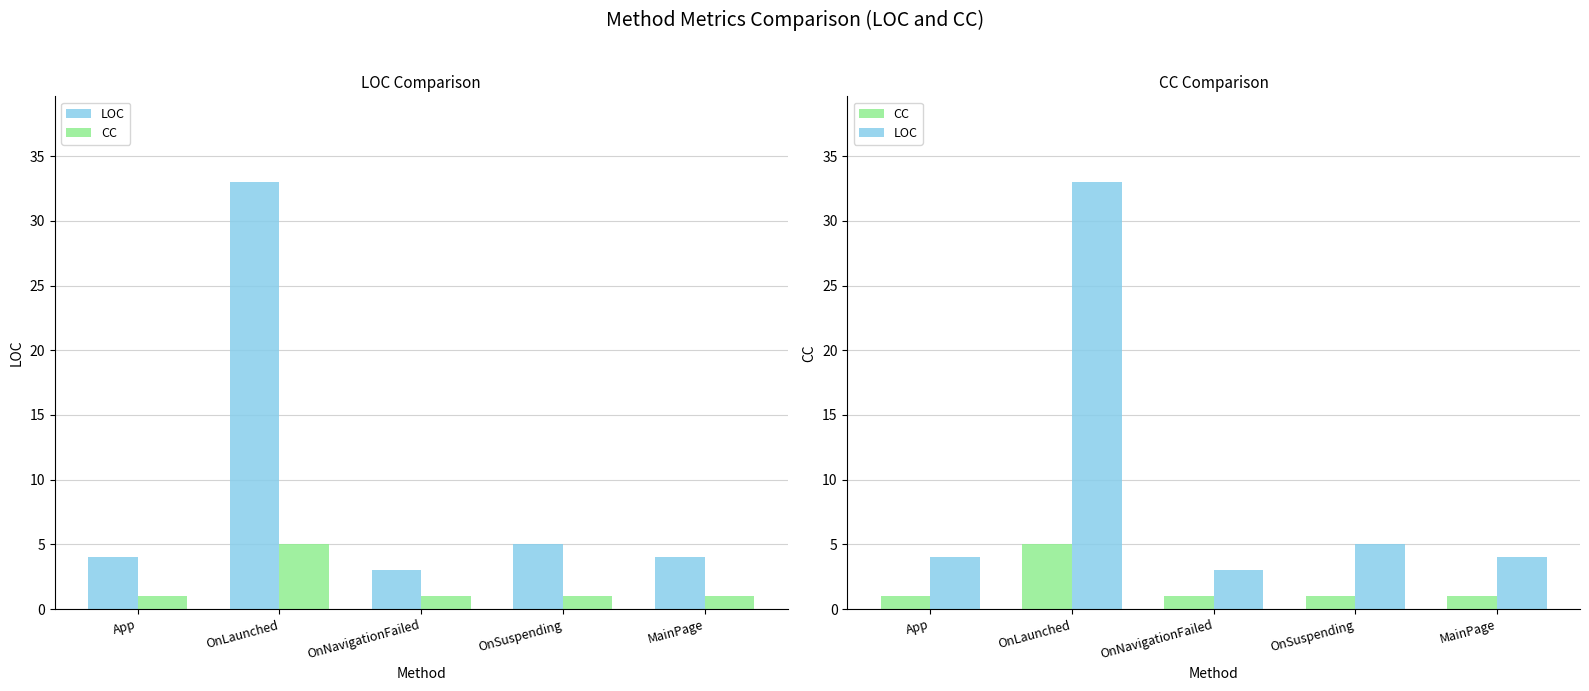

Reading left to right, list all the values displayed in this chart.

LOC: 4	33	3	5	4
CC: 1	5	1	1	1